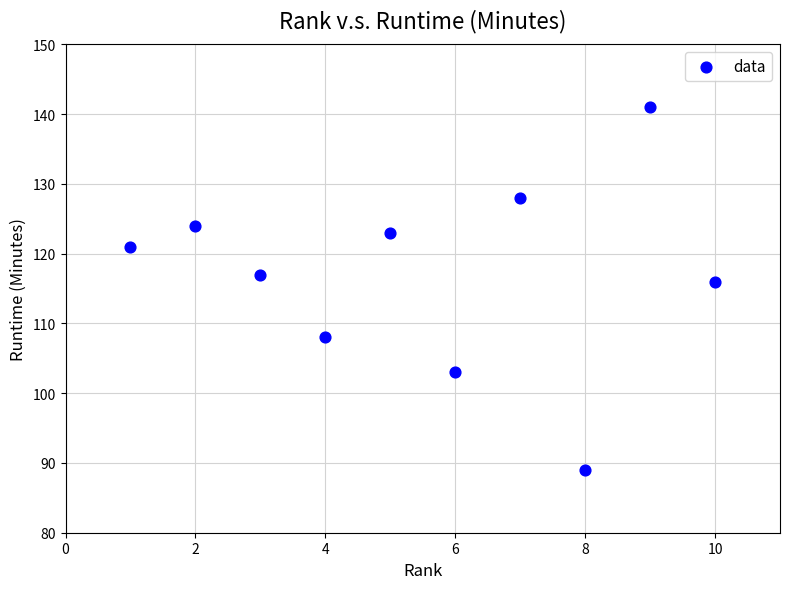

What Y value in the scatter plot is closest to 115?

116